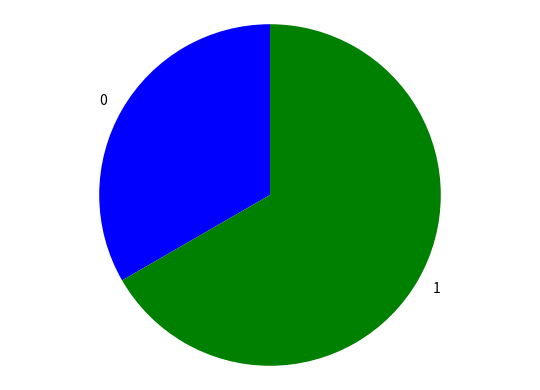

Rank the categories by value from lowest to highest.

0, 1